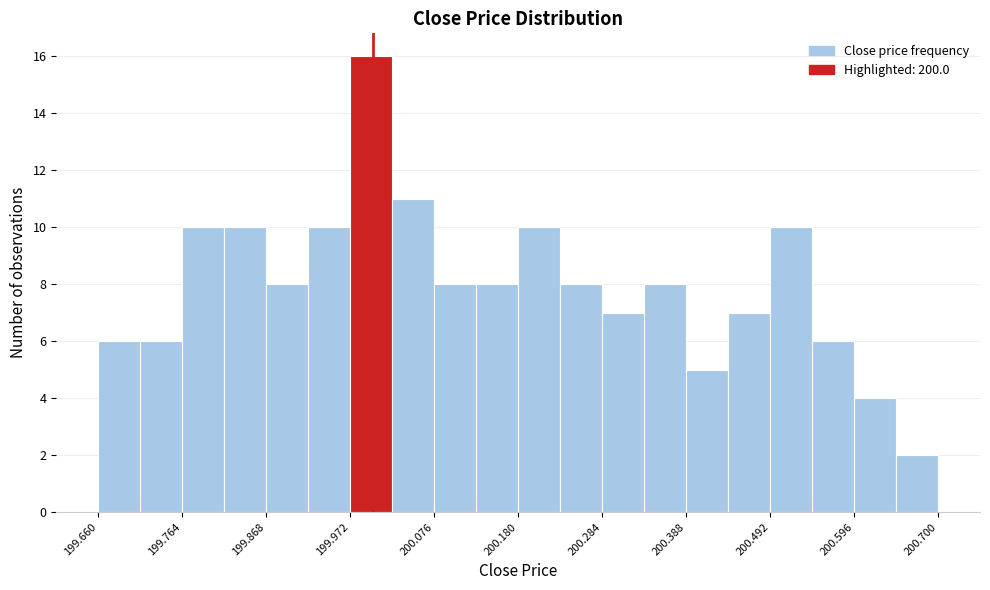

Around what value on the x-axis is the tallest bar? Give the approximate position of its centre, as read against the axis.

200.00